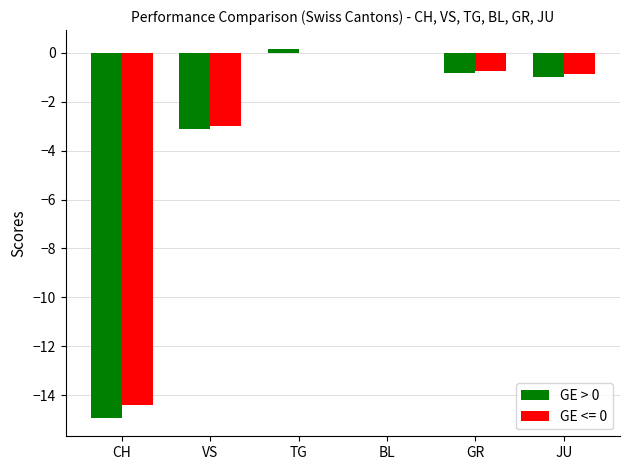

What is the sum of the GE > 0 values at BL and CH?

-14.9